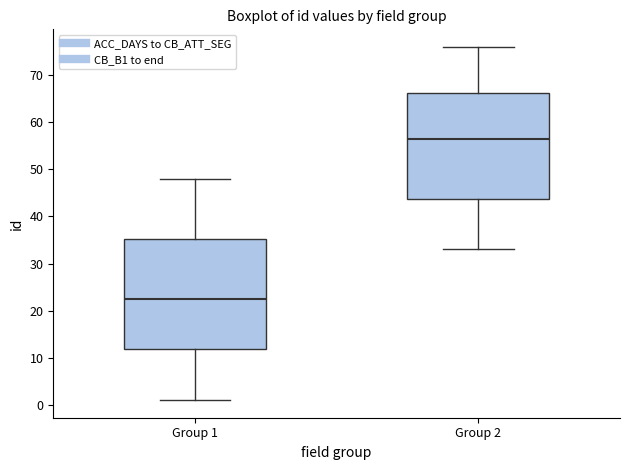

Reading left to right, transcribe this box plot: for each box, give where its median line is, the range the box spans, and where its two whiskers end, as read against the y-axis. The values are not printed on the chart, so give them approximately, as read against the axis.

Group 1: median 23, box 12 to 35, whiskers 1 to 48
Group 2: median 57, box 44 to 66, whiskers 33 to 76